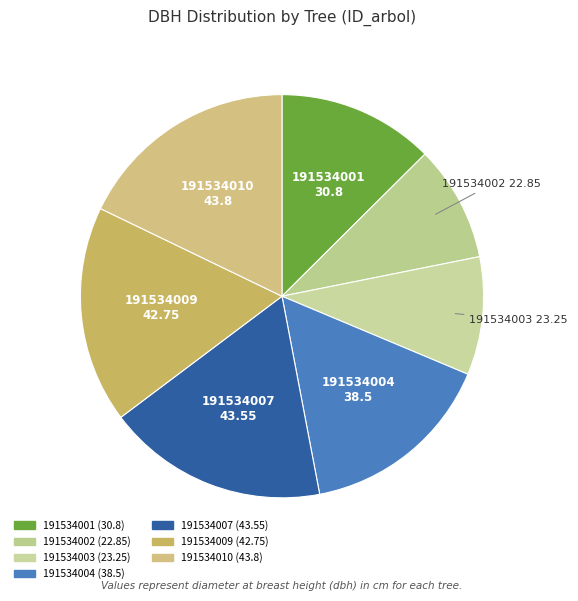

Approximately how many times larger is the value at 191534009 compared to 191534004?

1.1